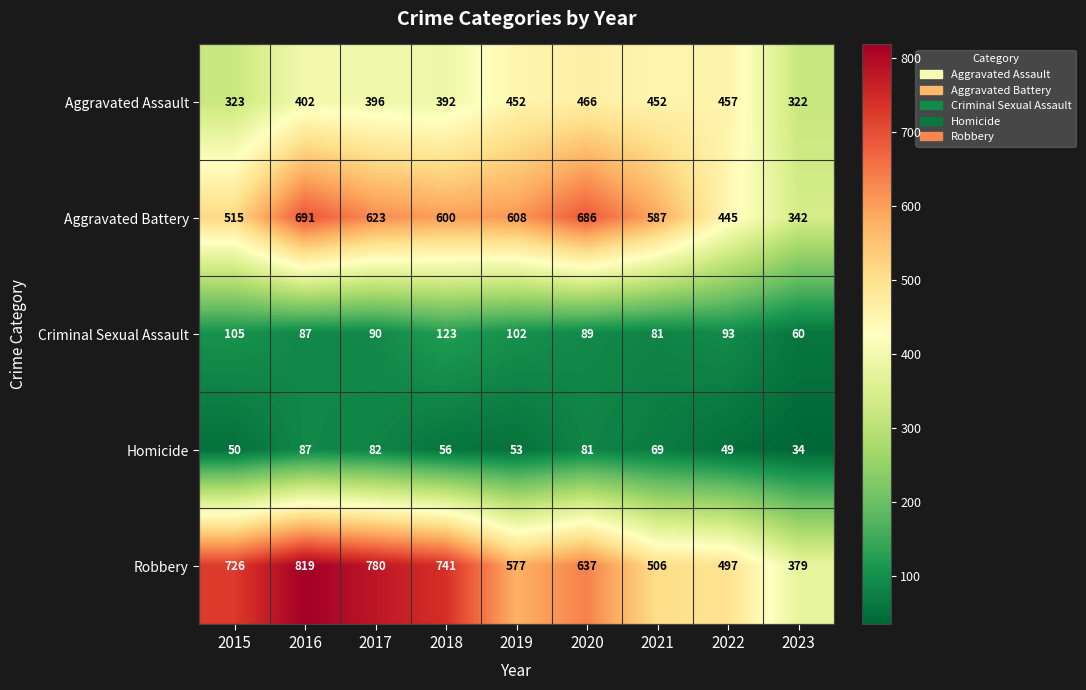

What is the total value across all series at 2018?

1912